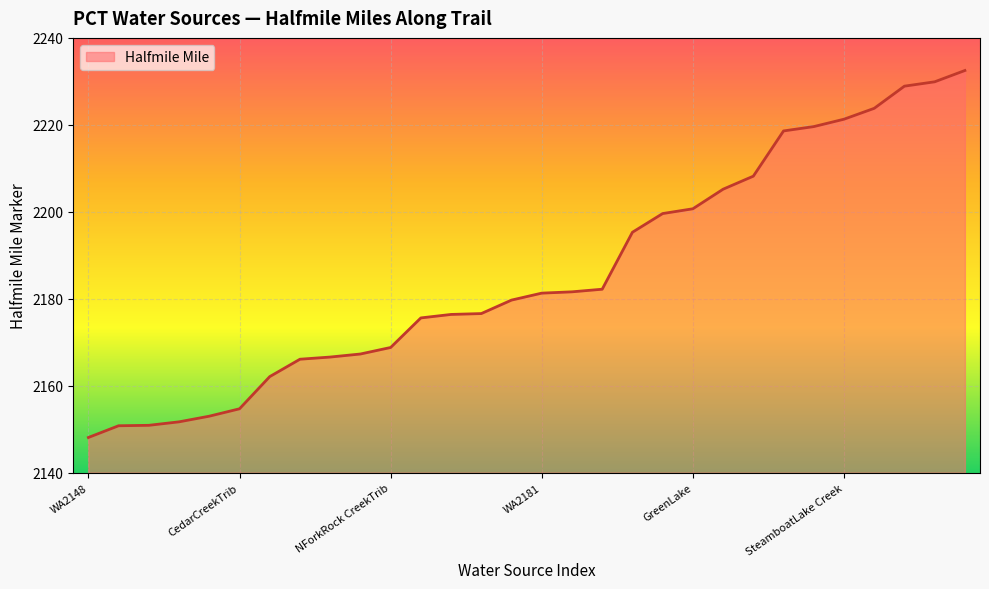

What is the difference between the maximum and minimum values?

84.4